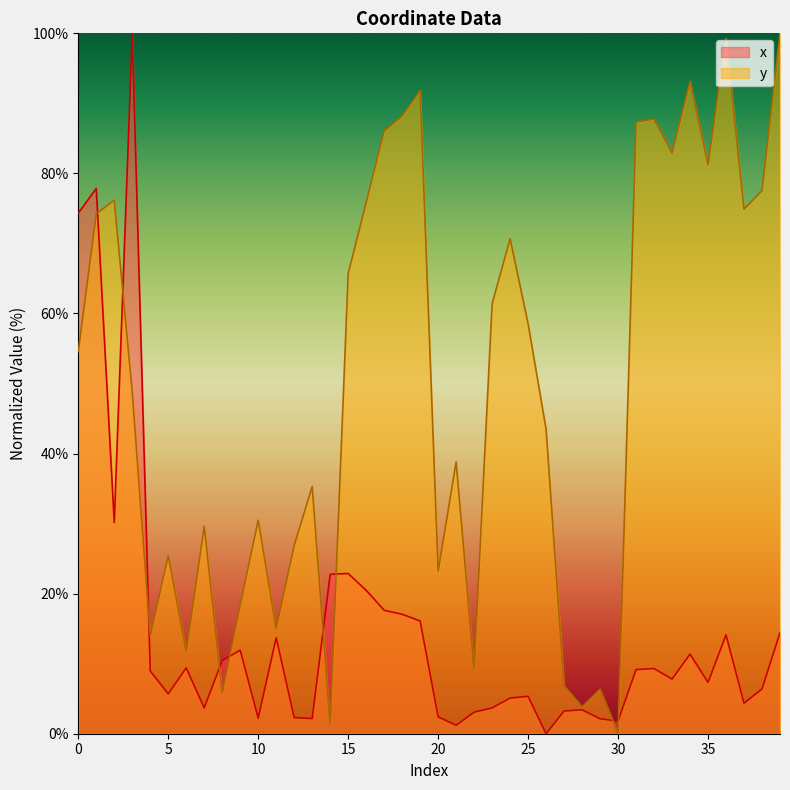

Reading left to right, list all the values displayed in this chart.

x: 74.3	77.9	30.1	100.0	9.0	5.7	9.4	3.7	10.4	11.9	2.2	13.7	2.3	2.2	22.8	22.9	20.5	17.6	17.1	16.1	2.4	1.2	3.1	3.7	5.1	5.3	0.0	3.2	3.4	2.1	1.8	9.2	9.3	7.8	11.4	7.3	14.1	4.4	6.4	14.4
y: 54.6	74.2	76.2	48.8	14.0	25.5	11.8	29.6	5.8	18.4	30.5	15.0	26.9	35.3	1.3	65.7	75.8	86.1	88.2	91.8	23.2	38.8	9.3	61.4	70.7	58.5	43.5	6.8	3.8	6.4	0.0	87.3	87.8	82.9	93.1	81.3	99.3	74.9	77.5	100.0